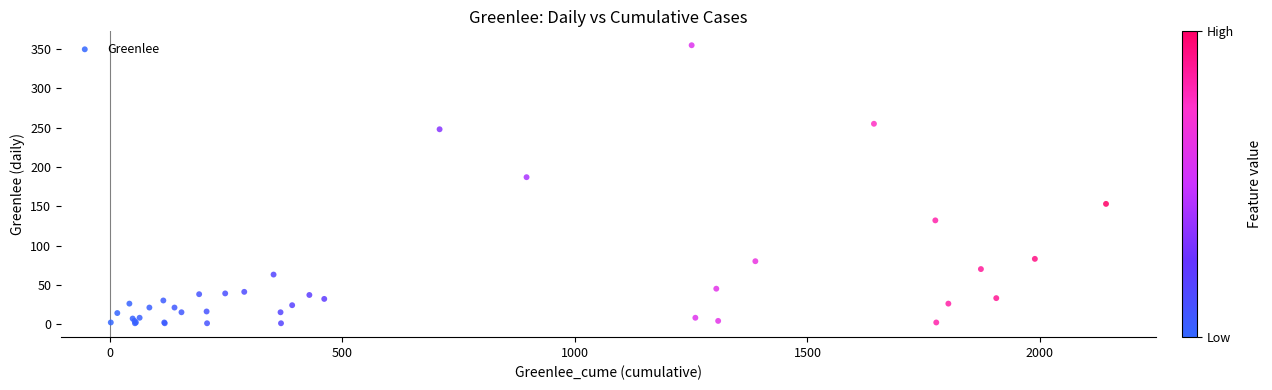

What Y value in the scatter plot is closest to 178?

187